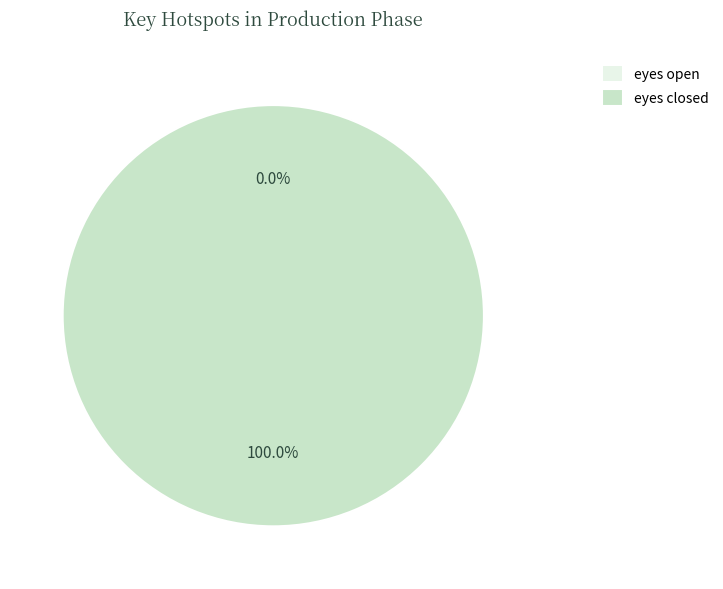

Which category has the biggest portion of the pie?

eyes closed